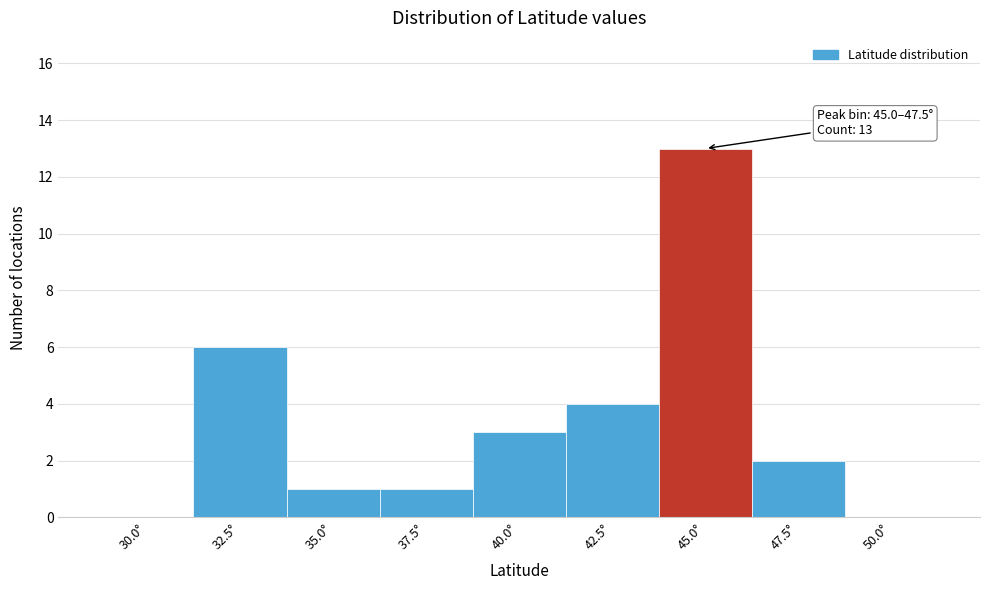

Reading right to left, list all the values displayed in this chart.

50.0°=0	47.5°=2	45.0°=13	42.5°=4	40.0°=3	37.5°=1	35.0°=1	32.5°=6	30.0°=0